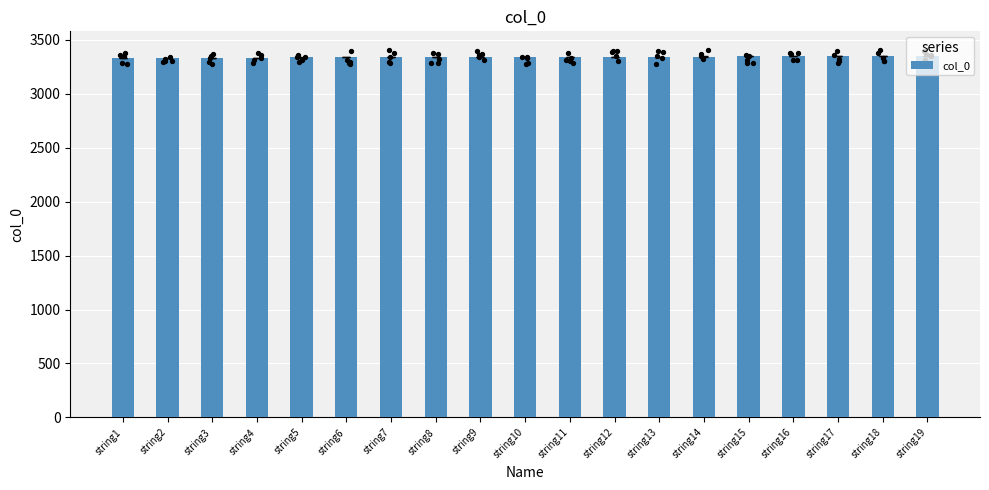

Approximately how many times larger is the value at string14 compared to string1?

1.0